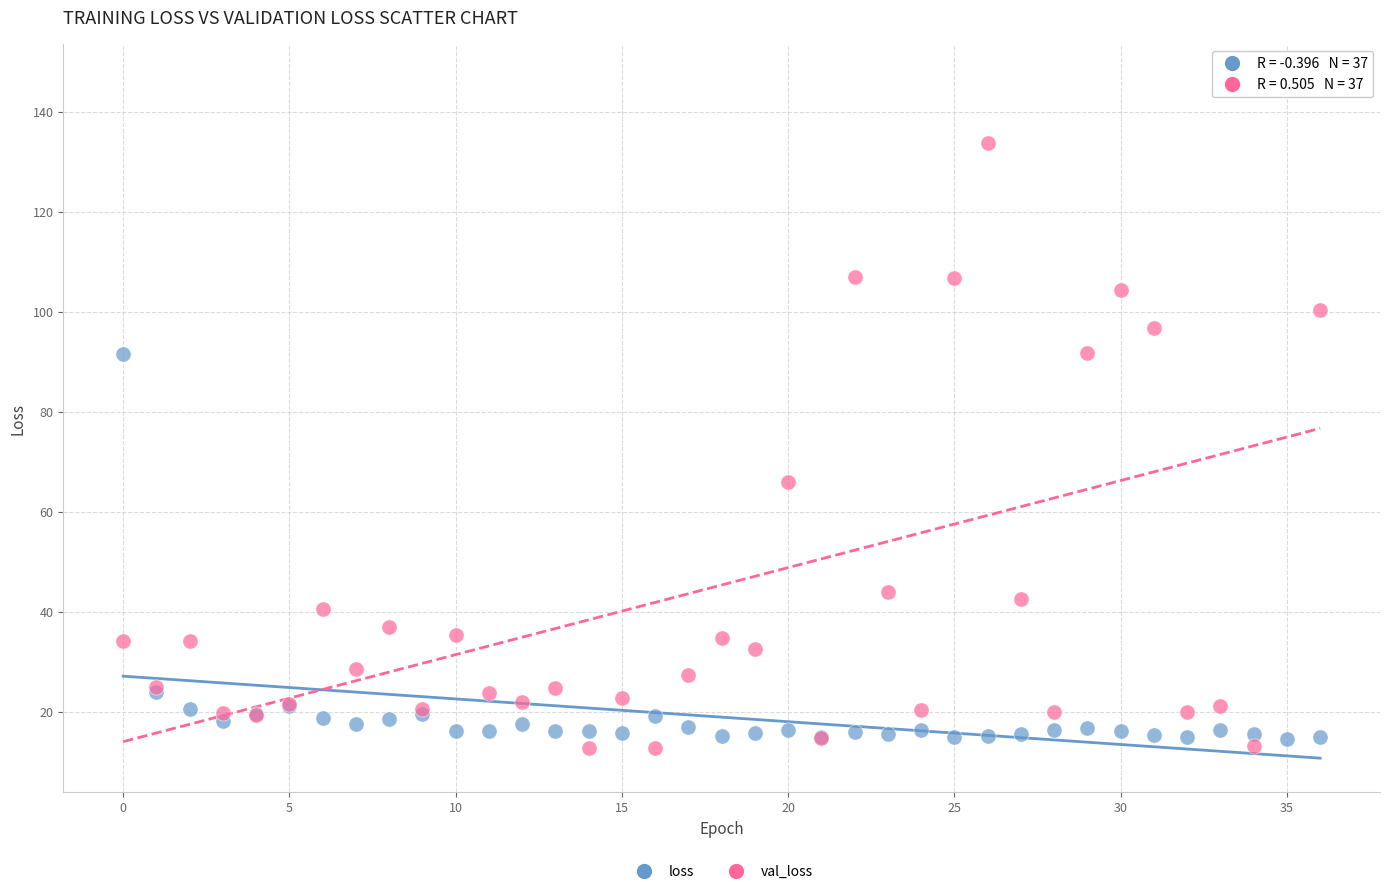

Which series contains the lowest Y value?

val_loss